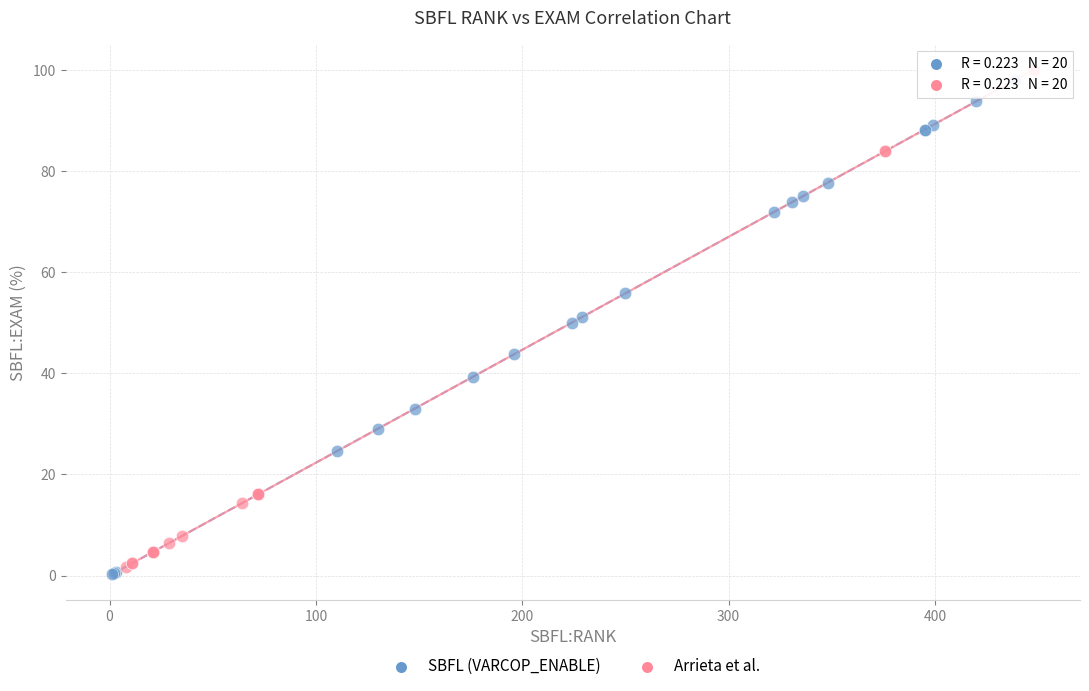

What are all the series names shown in the legend?

SBFL (VARCOP_ENABLE), Arrieta et al.